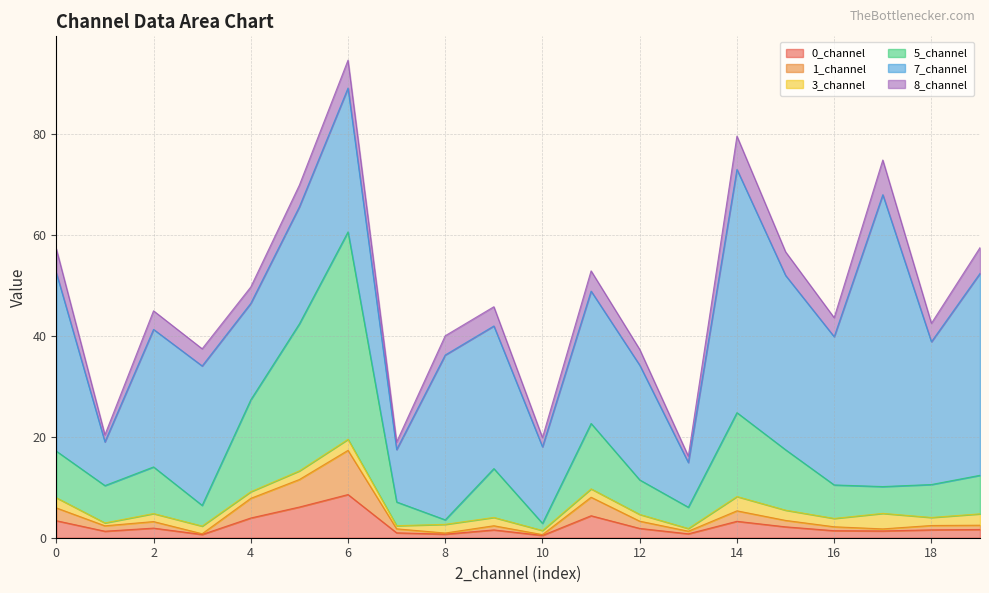

True or false: 0_channel and 5_channel intersect in this chart.

False